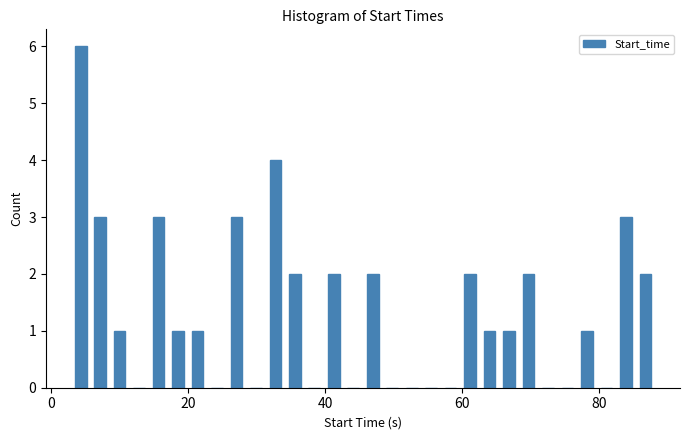

Read against the x-axis, roughly where is the centre of the tallest bar?

4